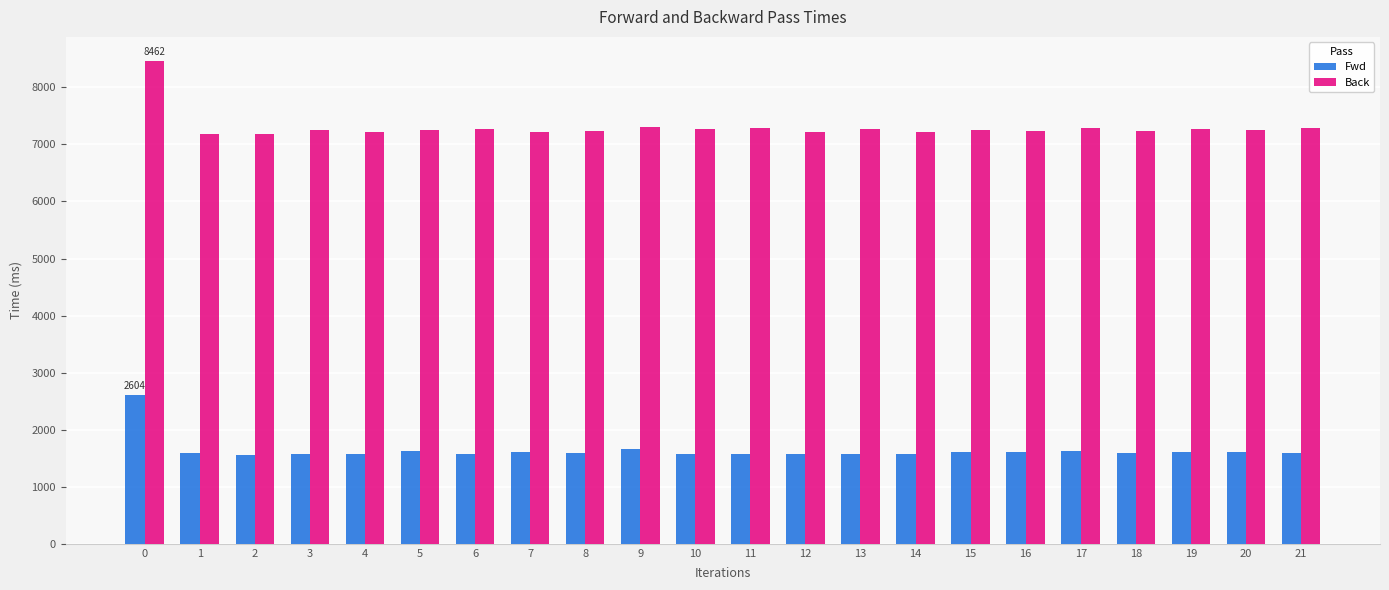

What is the maximum value shown in the chart?

8462.1